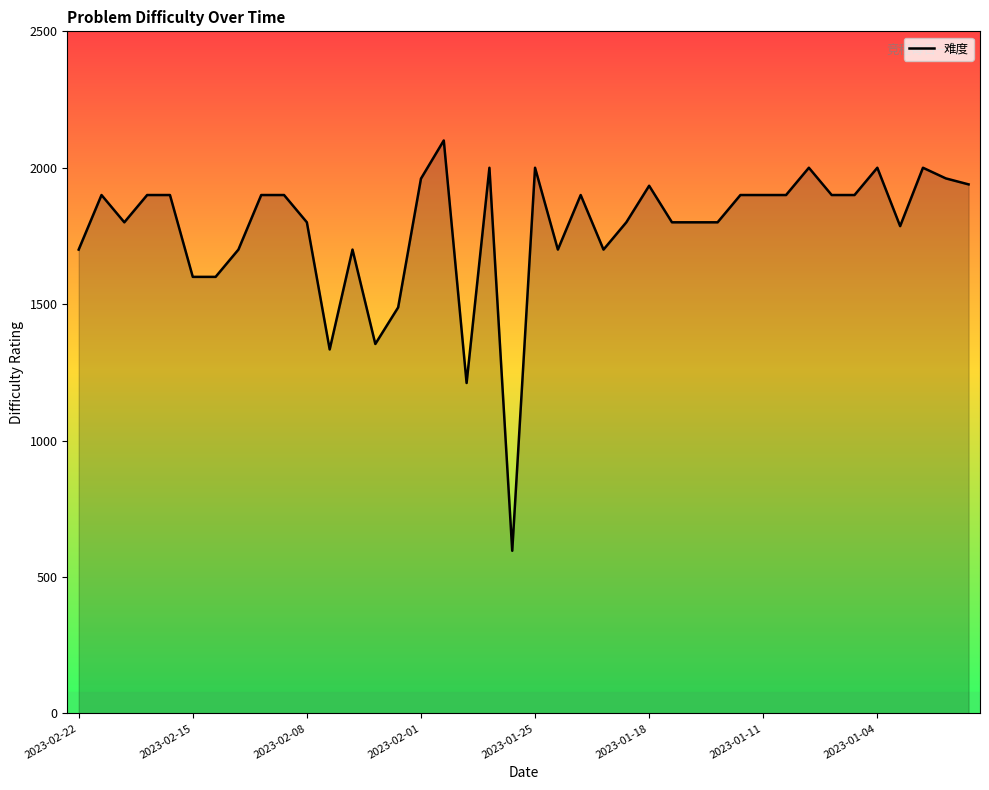

What is the difference between the maximum and minimum values?

1504